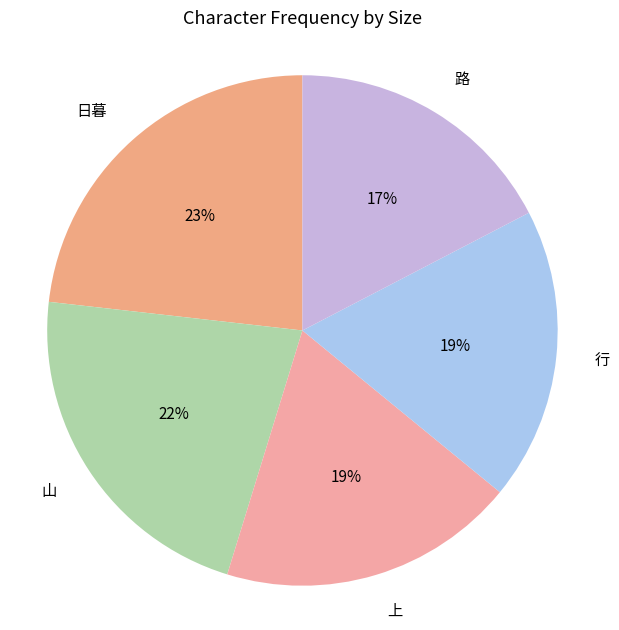

What is the ratio of the value at 山 to the value at 路?

1.3